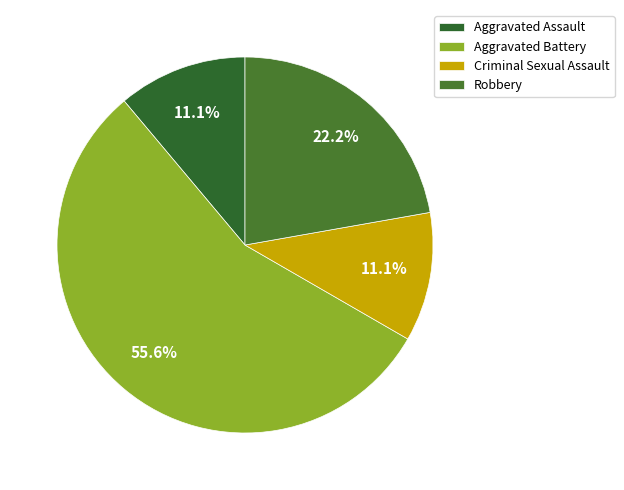

To the nearest percent, what is the difference between the largest and smallest slice percentages?

44%